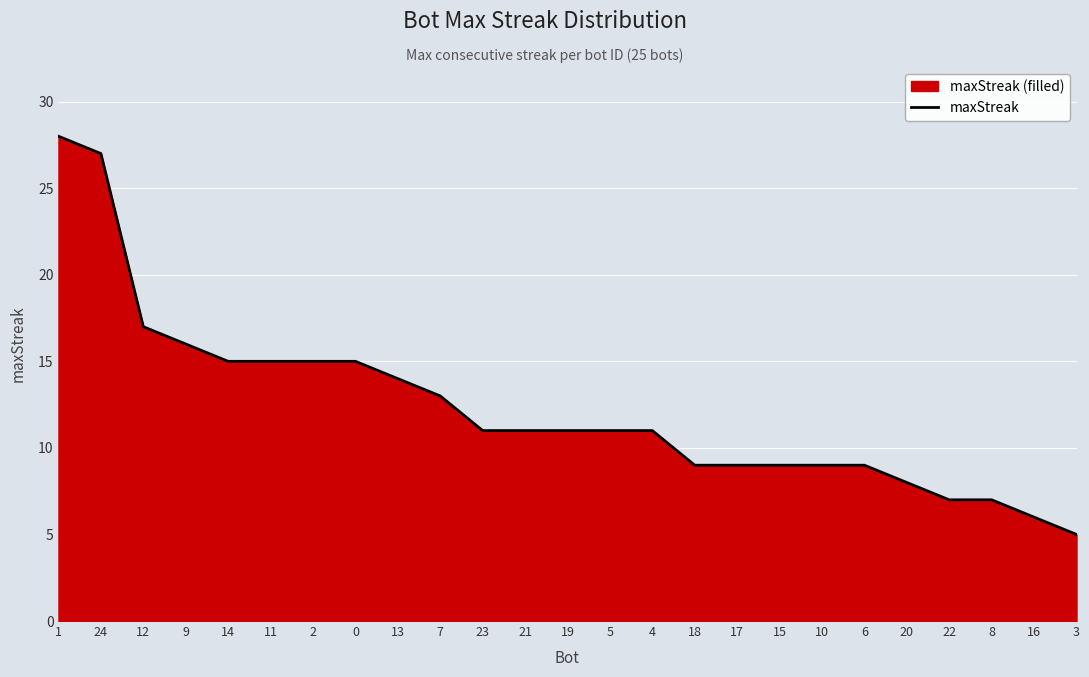

Reading right to left, what are all the values shown in this chart?

5	6	7	7	8	9	9	9	9	9	11	11	11	11	11	13	14	15	15	15	15	16	17	27	28